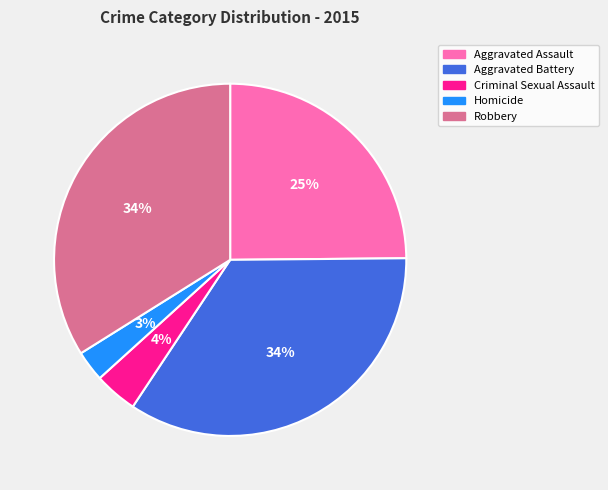

What is the smallest slice in the pie chart?

Homicide